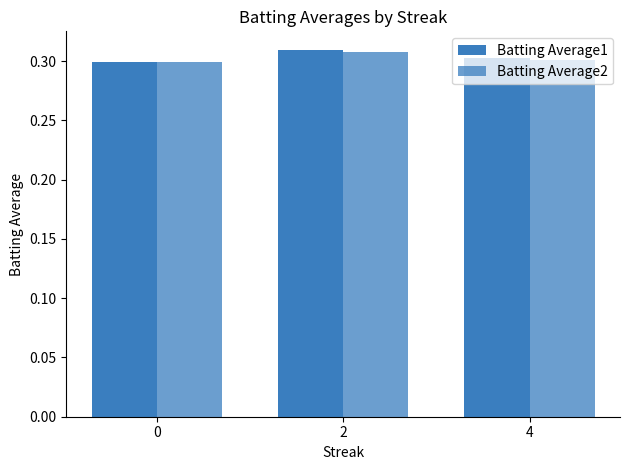

What is the highest value of the Batting Average1 series?

0.3